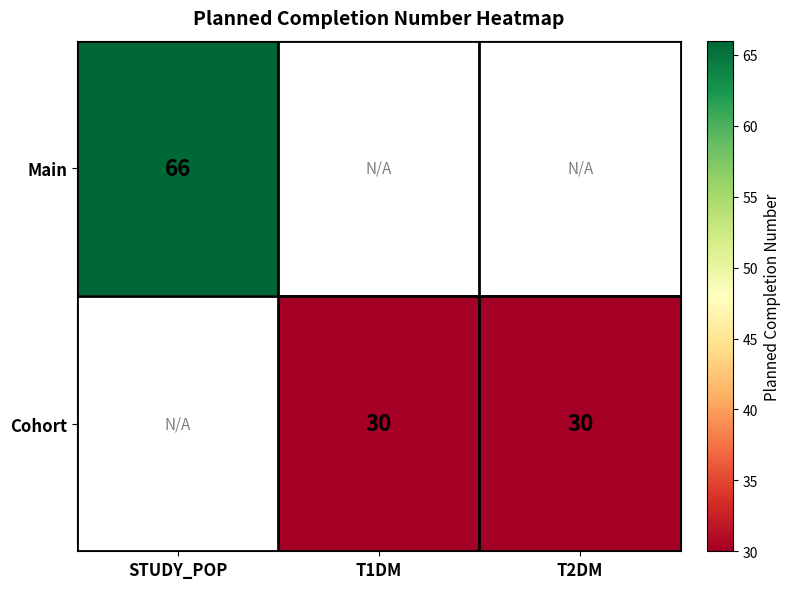

True or false: Cohort has a value of 50.7 at T1DM.

False